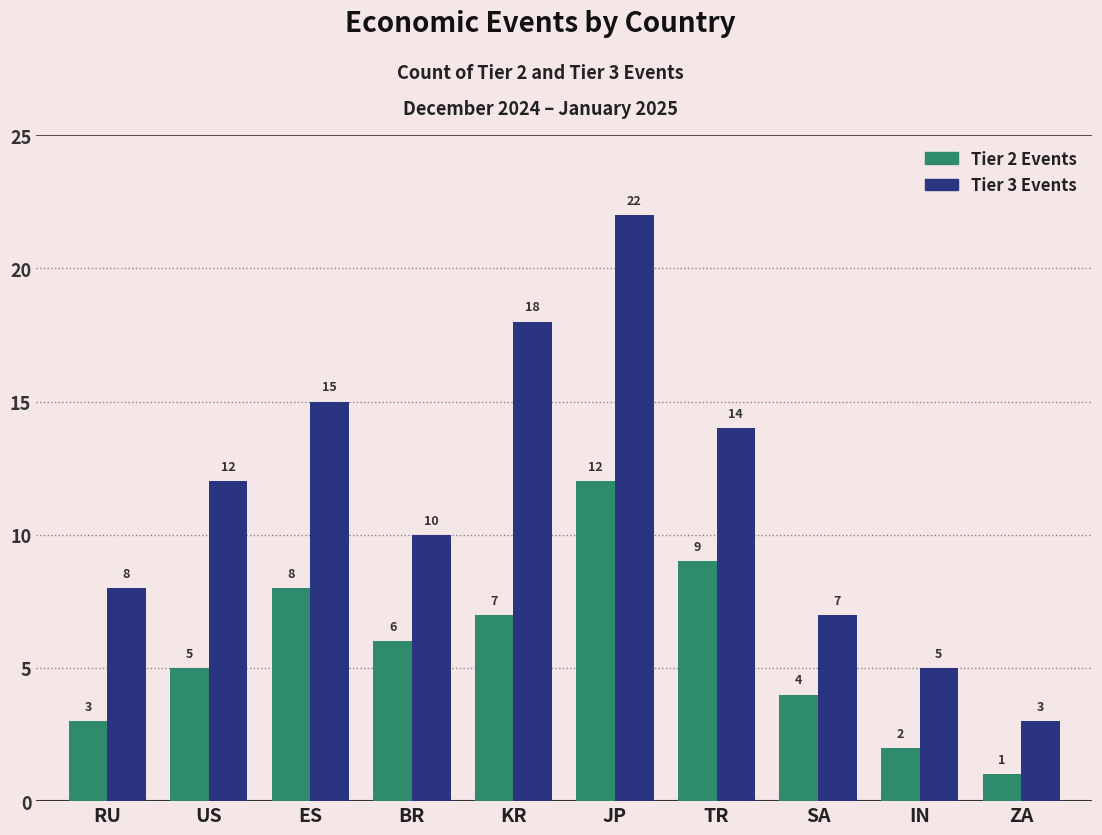

What is the highest value of the Tier 2 Events series?

12